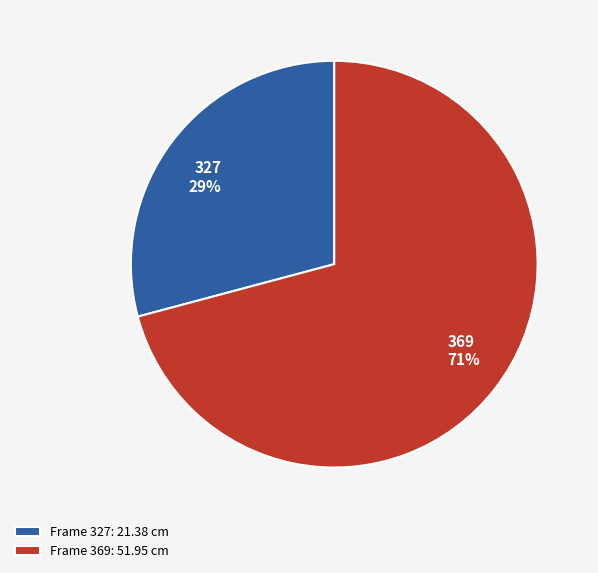

Which slice is the smallest?

327